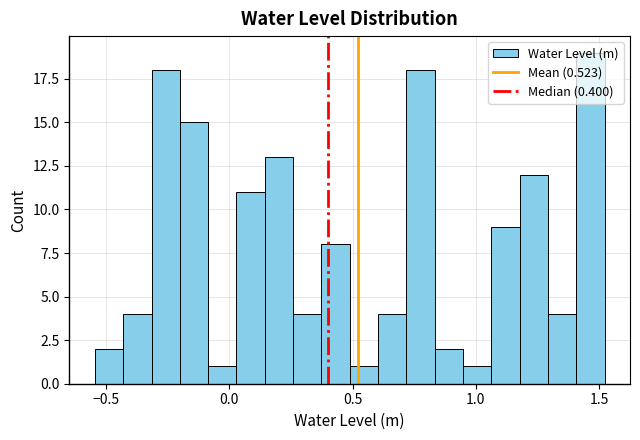

Read against the x-axis, roughly where is the centre of the tallest bar?

1.45